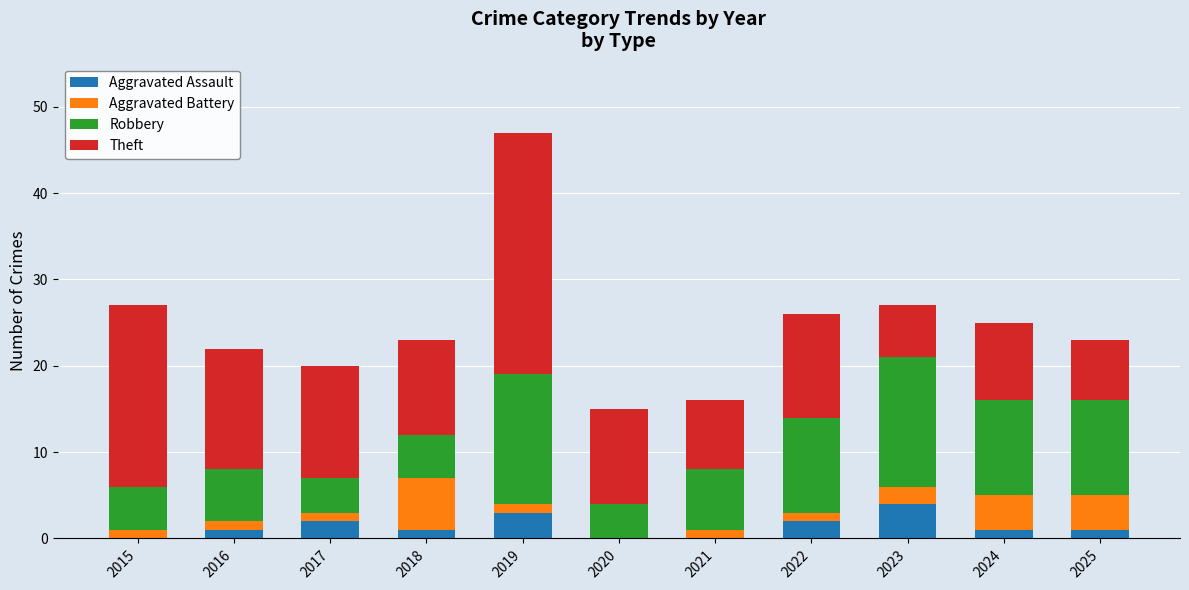

At which category is the sum across all series the highest?

2019